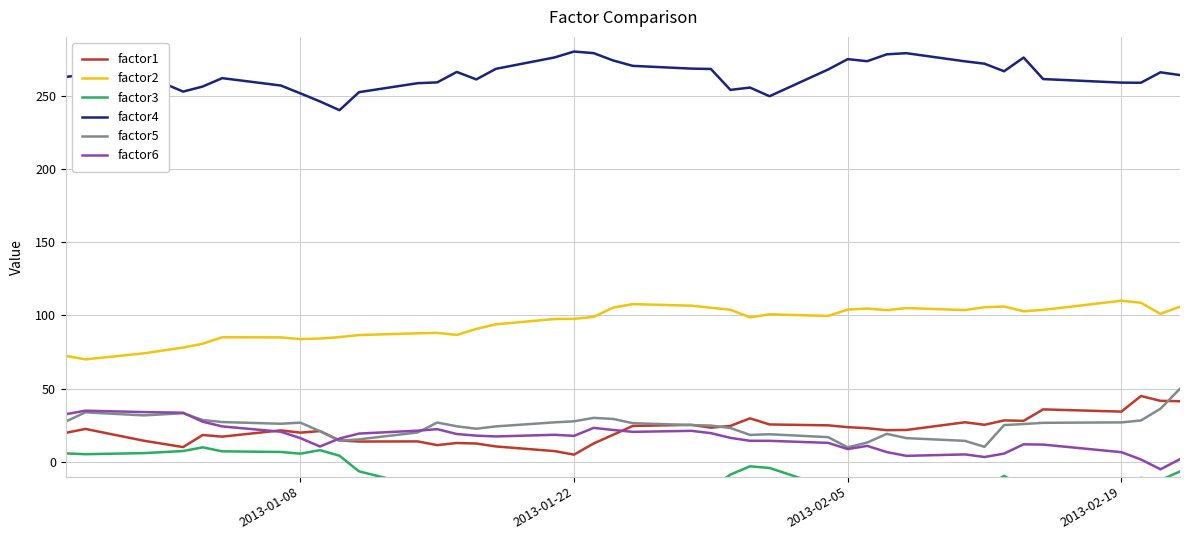

What is the highest value of the factor5 series?

50.0